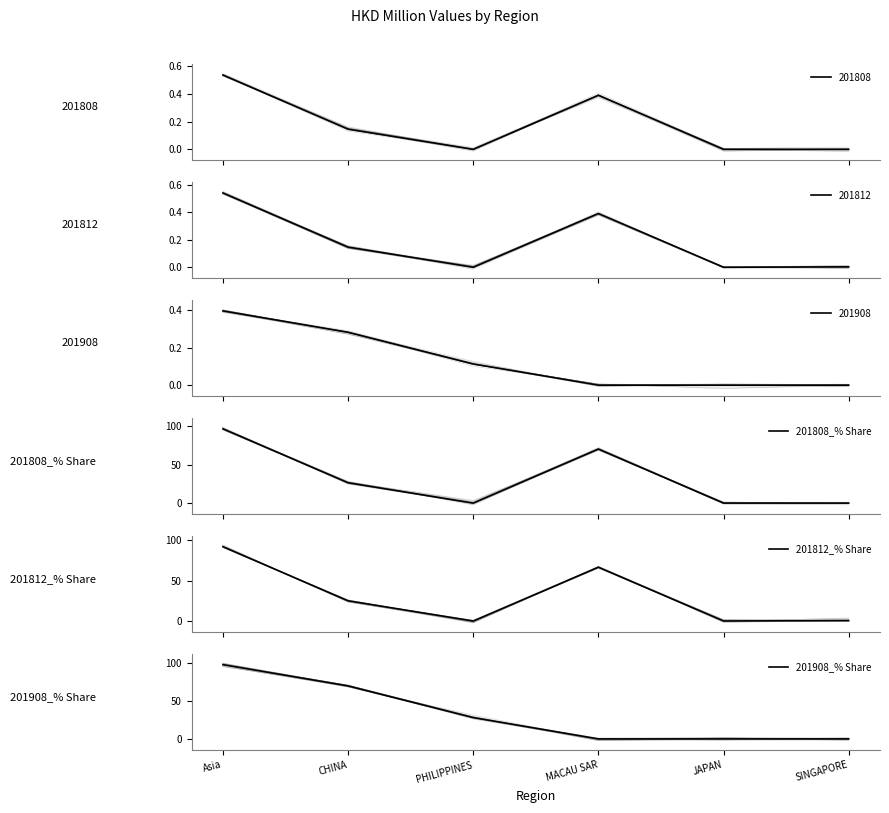

Which label corresponds to the largest value in the chart?

Asia